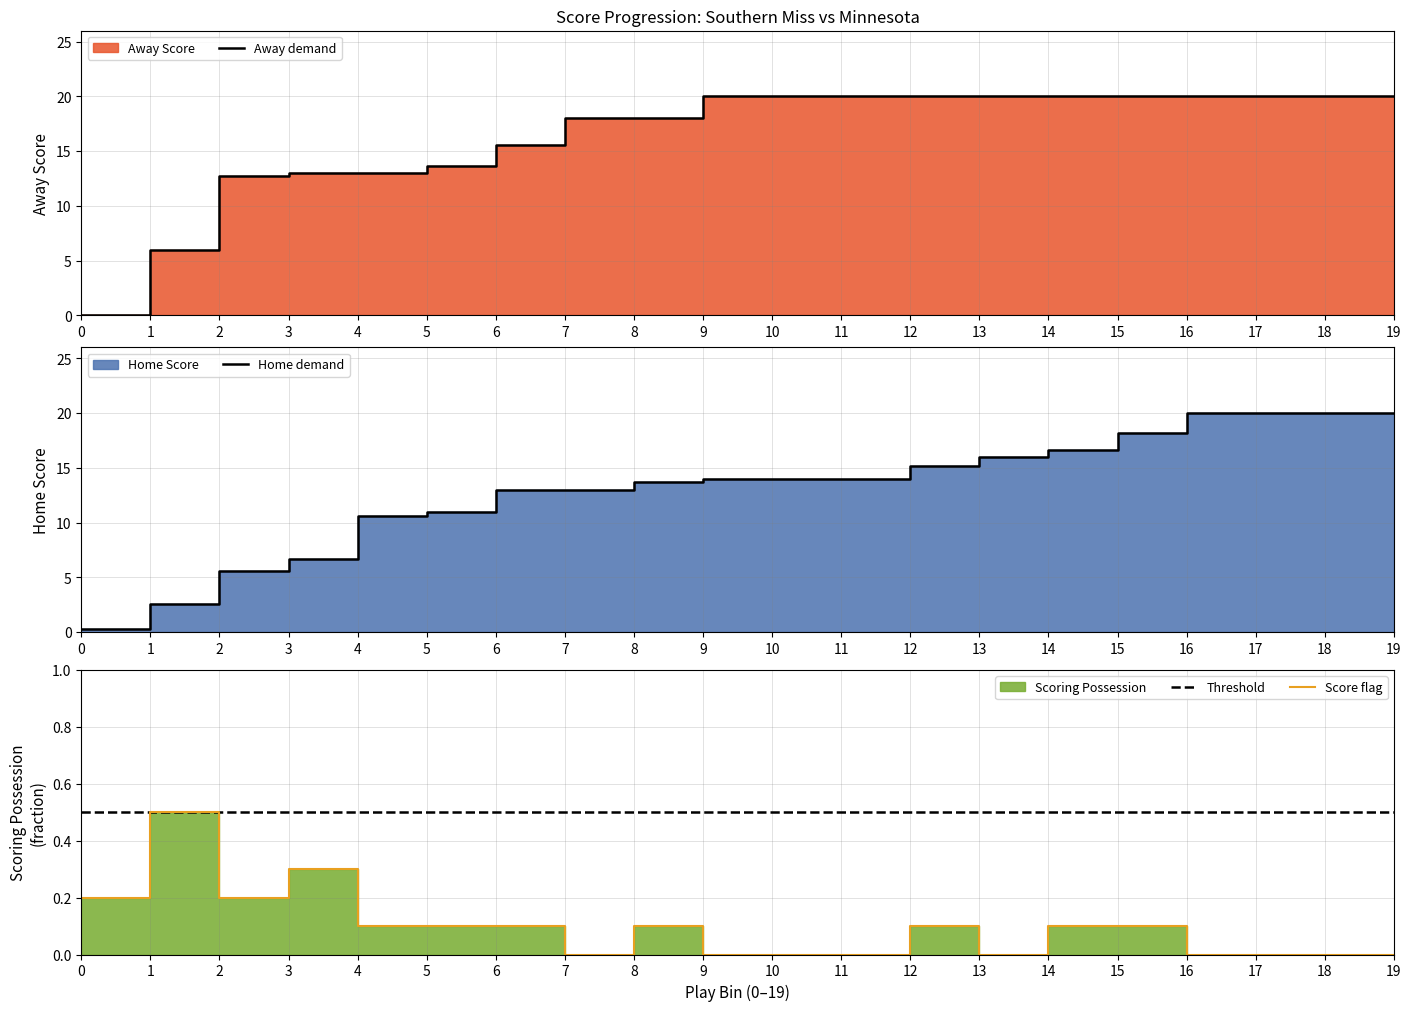

Where is Score flag nearest to the value 0?

7